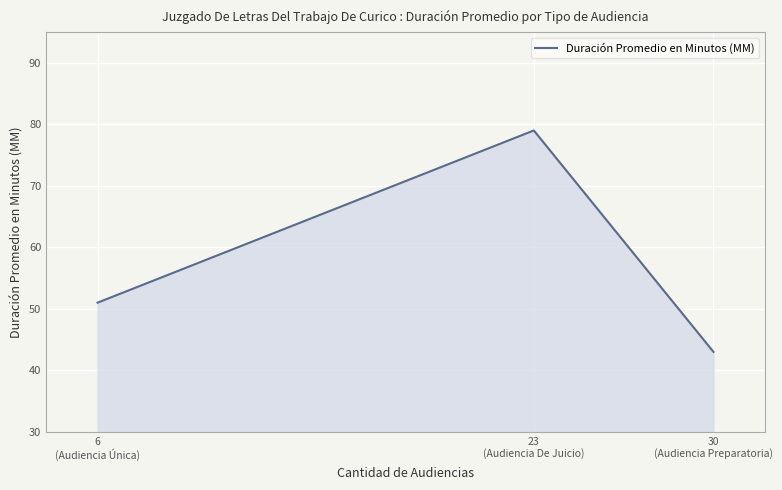

List the labels in order of value, smallest first.

30
(Audiencia Preparatoria), 6
(Audiencia Única), 23
(Audiencia De Juicio)